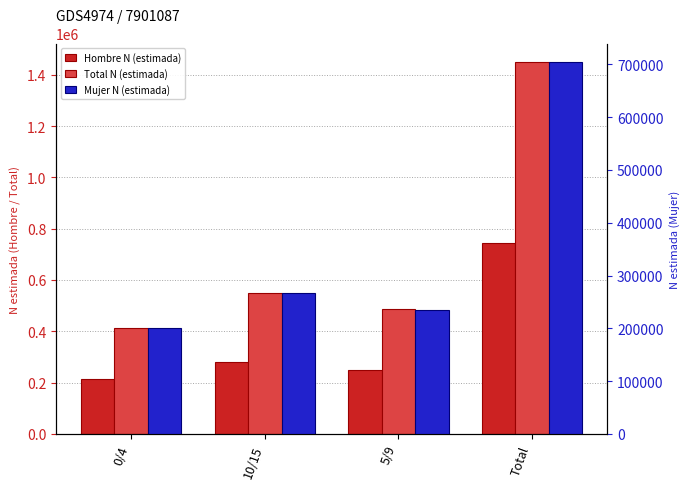

What is the sum of the Hombre N (estimada) values at 5/9 and Total?

994896